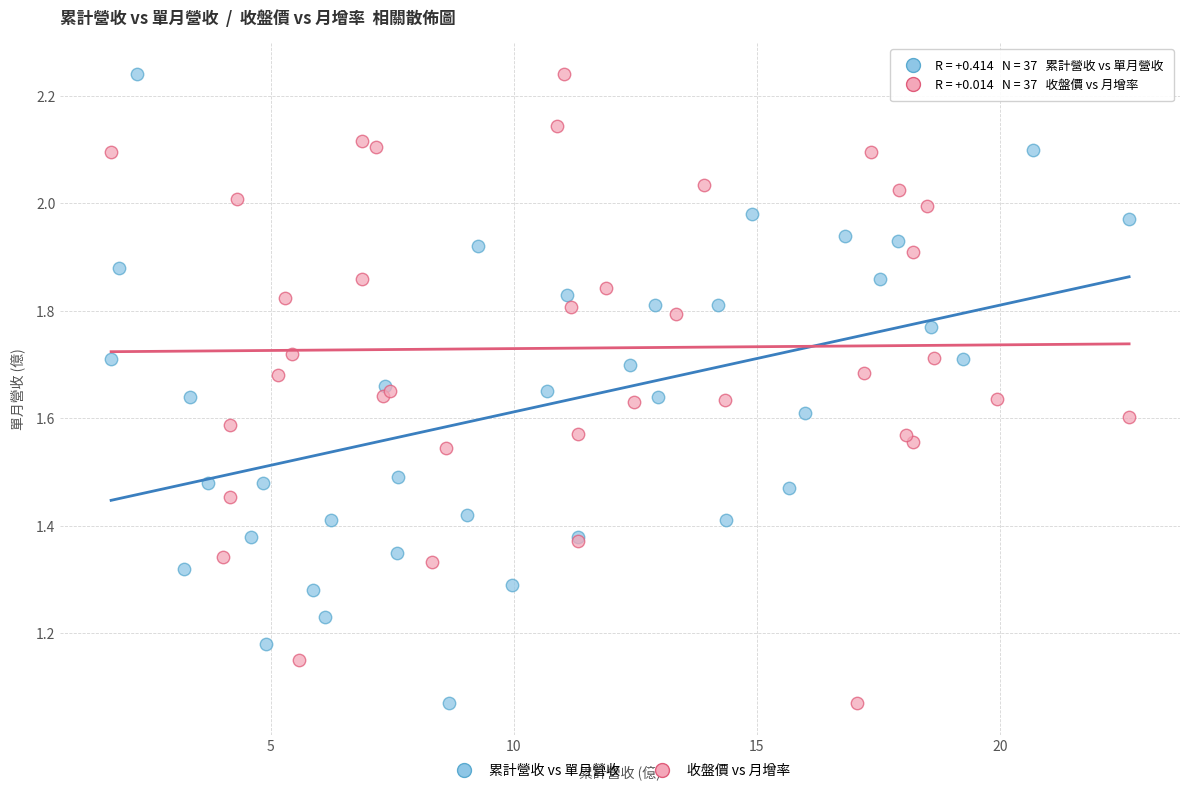

What are all the series names shown in the legend?

累計營收 vs 單月營收, 收盤價 vs 月增率